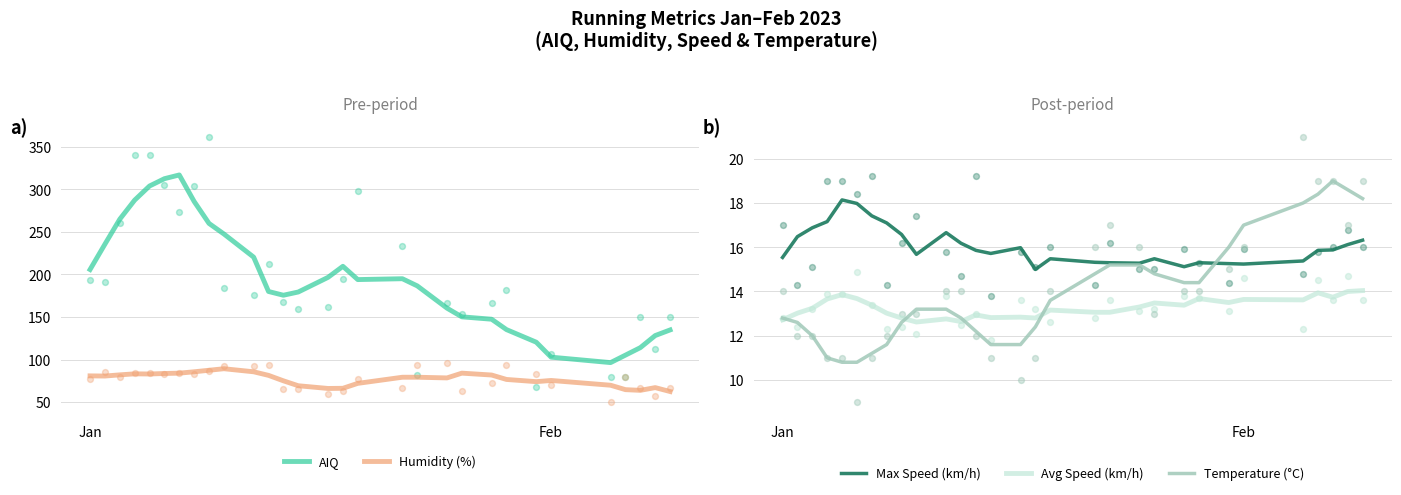

Which series contains the highest Y value?

AIQ